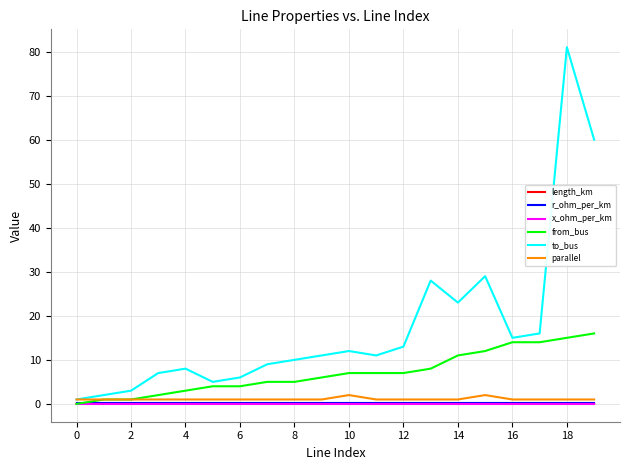

Which series has the widest spread of values?

to_bus